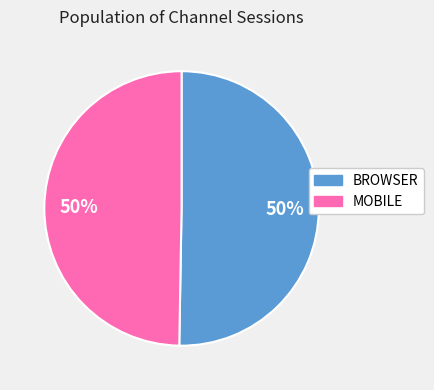

Count the number of slices in the pie.

2